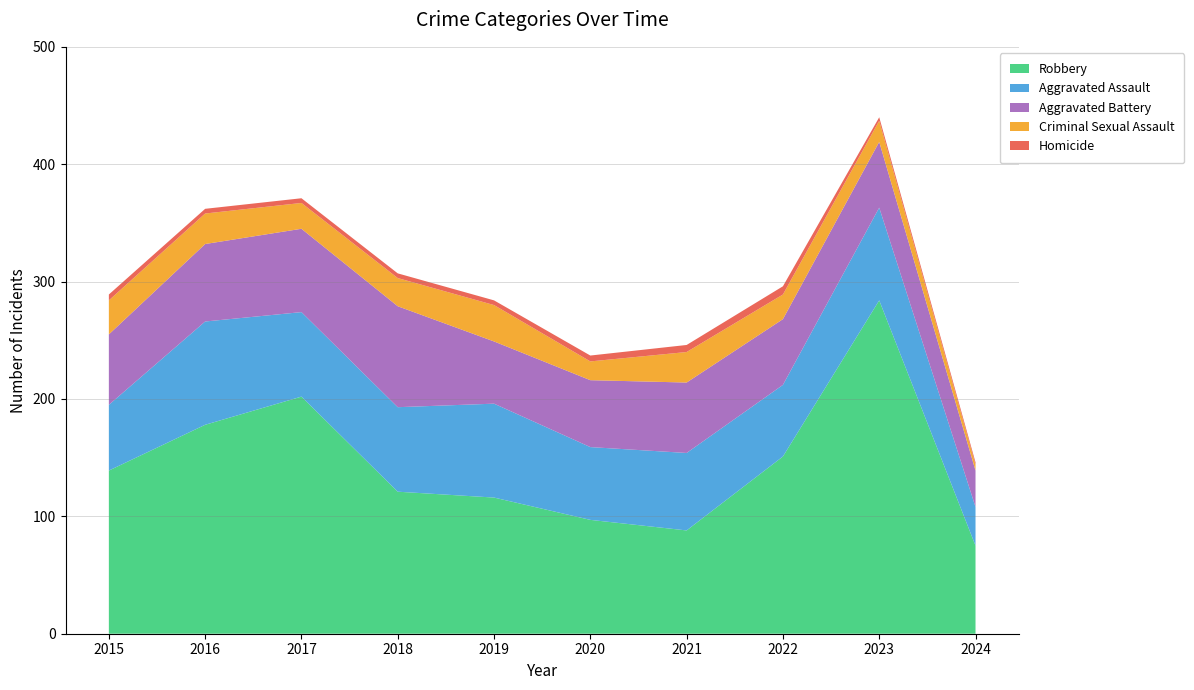

Reading left to right, transcribe all the data shown in this chart.

Aggravated Assault: 56	88	72	72	80	62	66	61	79	33
Aggravated Battery: 60	66	71	86	53	57	60	56	56	31
Criminal Sexual Assault: 29	26	22	24	31	16	26	21	18	5
Homicide: 5	4	4	4	4	5	6	7	3	2
Robbery: 139	178	202	121	116	97	88	151	284	75